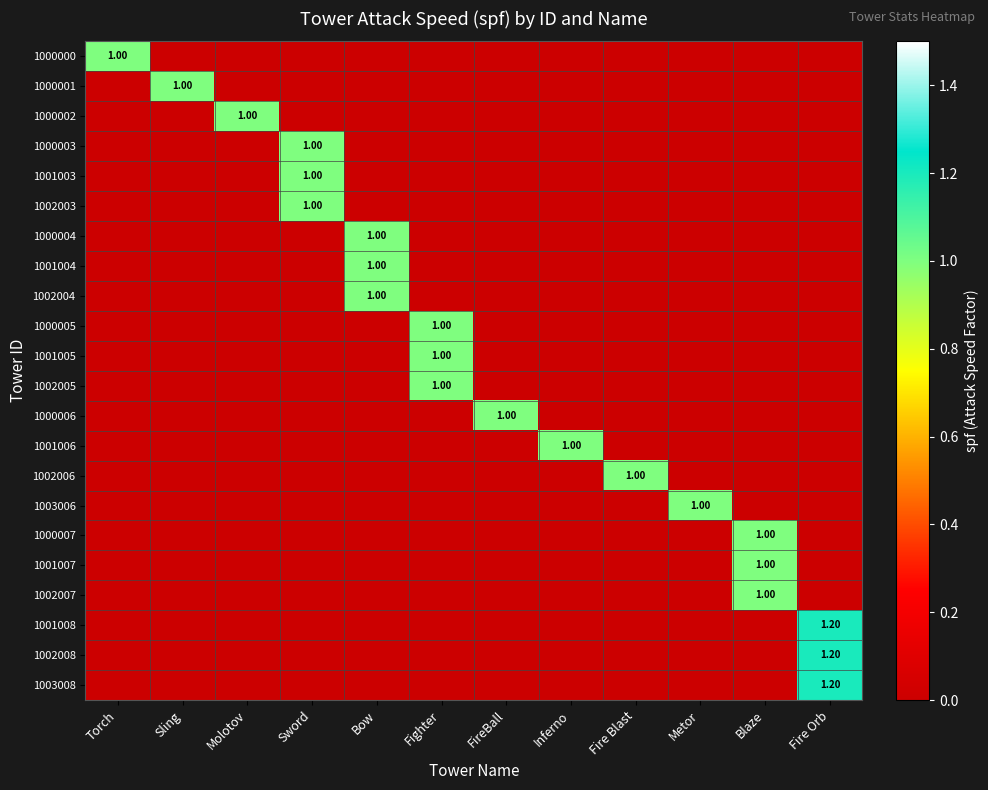

True or false: 1002004 has a value of 0.0 at Metor.

True